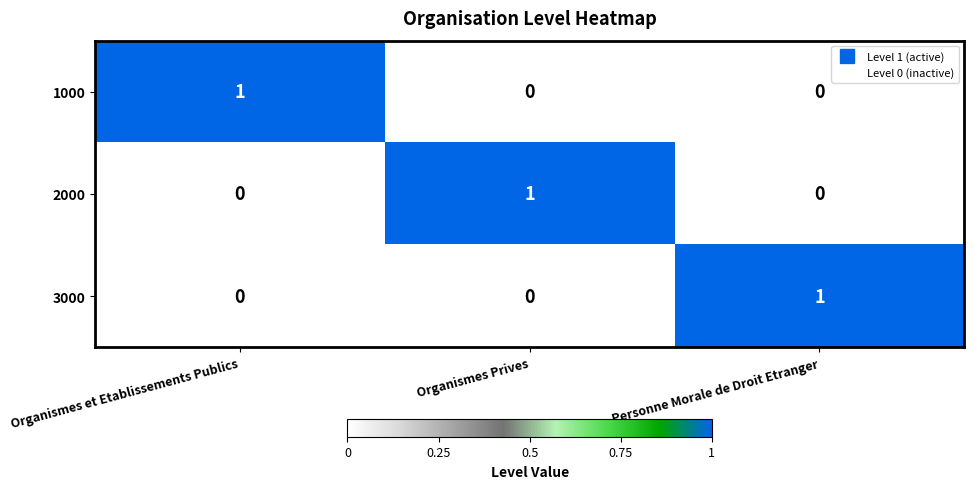

Reading left to right, extract all data points from this chart.

1000: Organismes et Etablissements Publics=1	Organismes Prives=0	Personne Morale de Droit Etranger=0
2000: Organismes et Etablissements Publics=0	Organismes Prives=1	Personne Morale de Droit Etranger=0
3000: Organismes et Etablissements Publics=0	Organismes Prives=0	Personne Morale de Droit Etranger=1